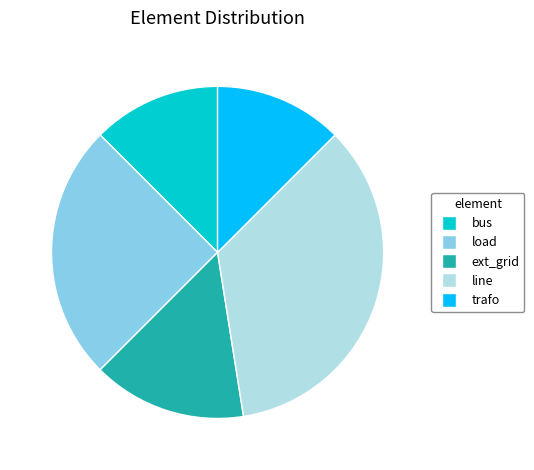

Between trafo and load, which is larger?

load